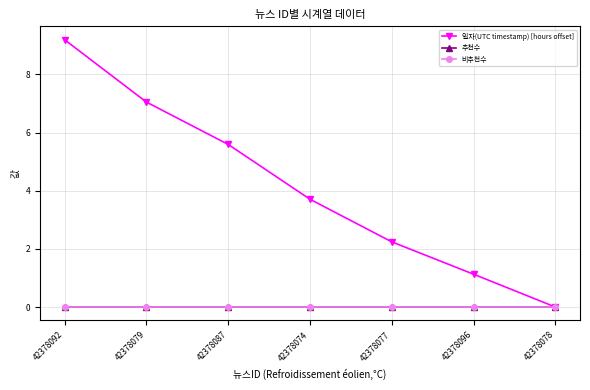

Rank the series by their maximum value, from highest to lowest.

일자(UTC timestamp) [hours offset], 추천수, 비추천수